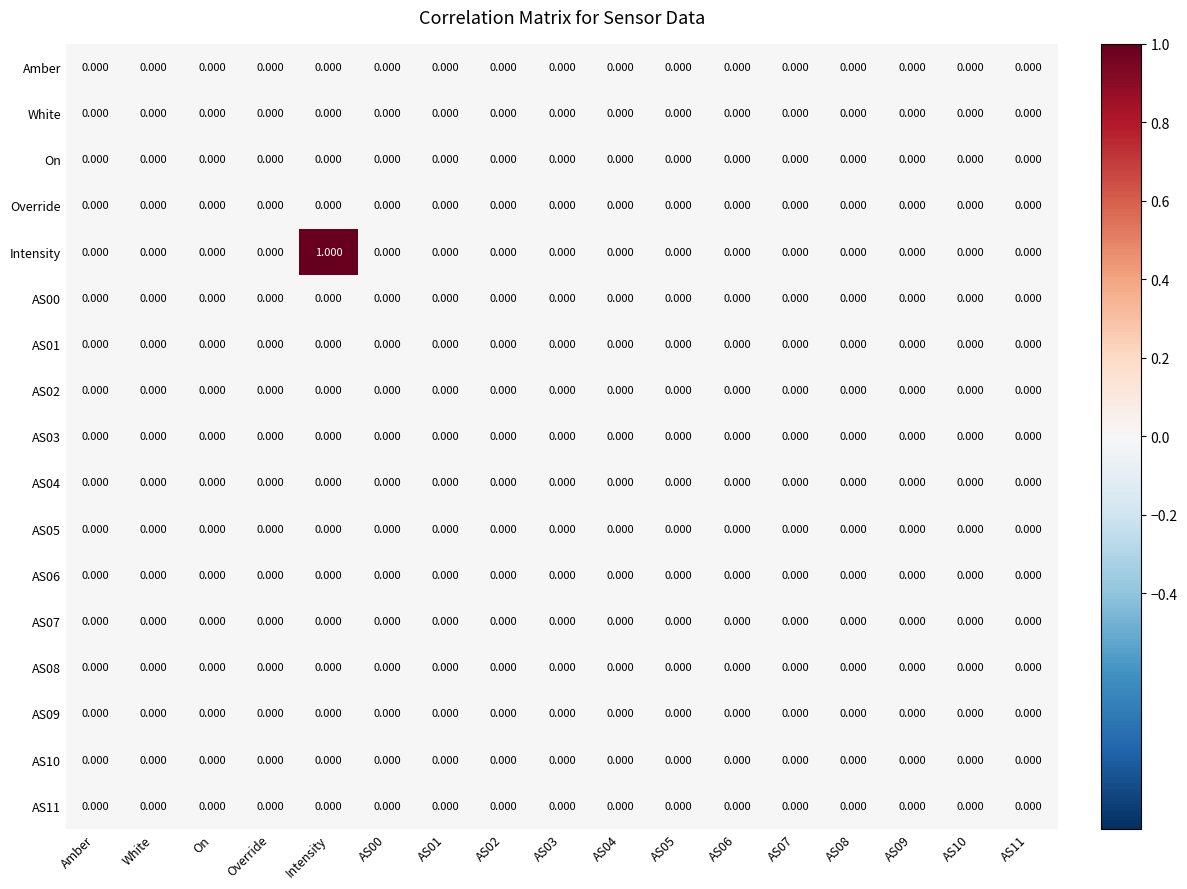

At which category is the sum across all series the highest?

Intensity